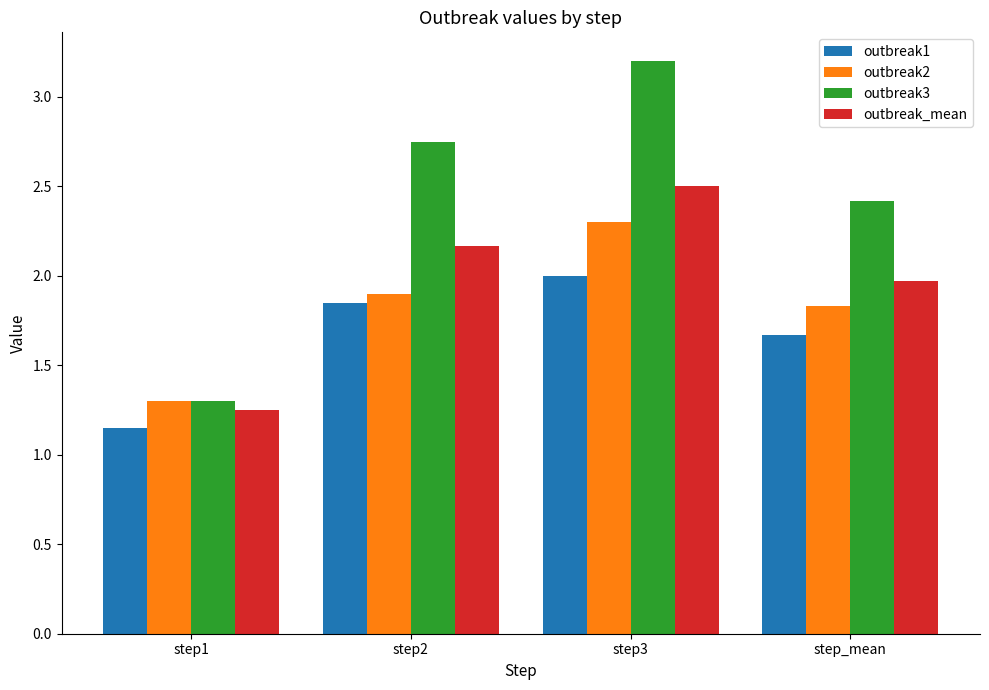

What is the label of the 3rd bar from the right?

step2